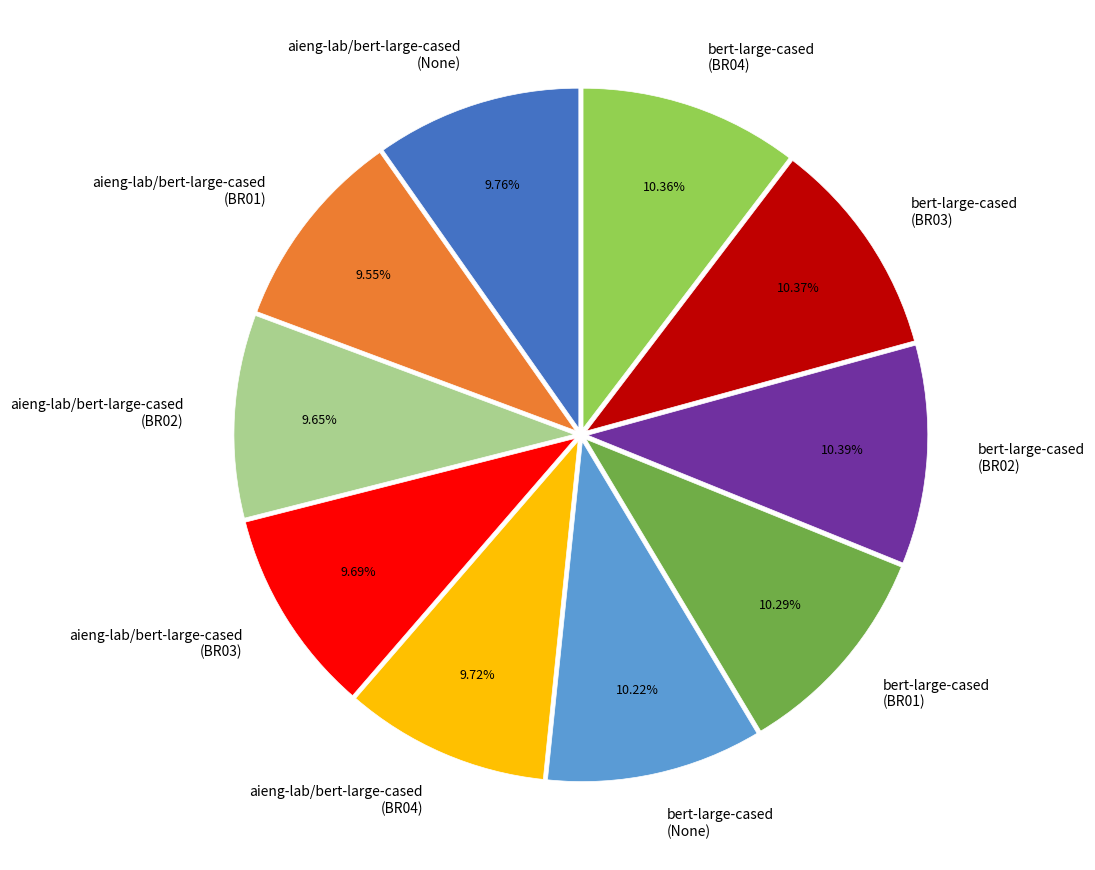

How many segments does this pie chart have?

10